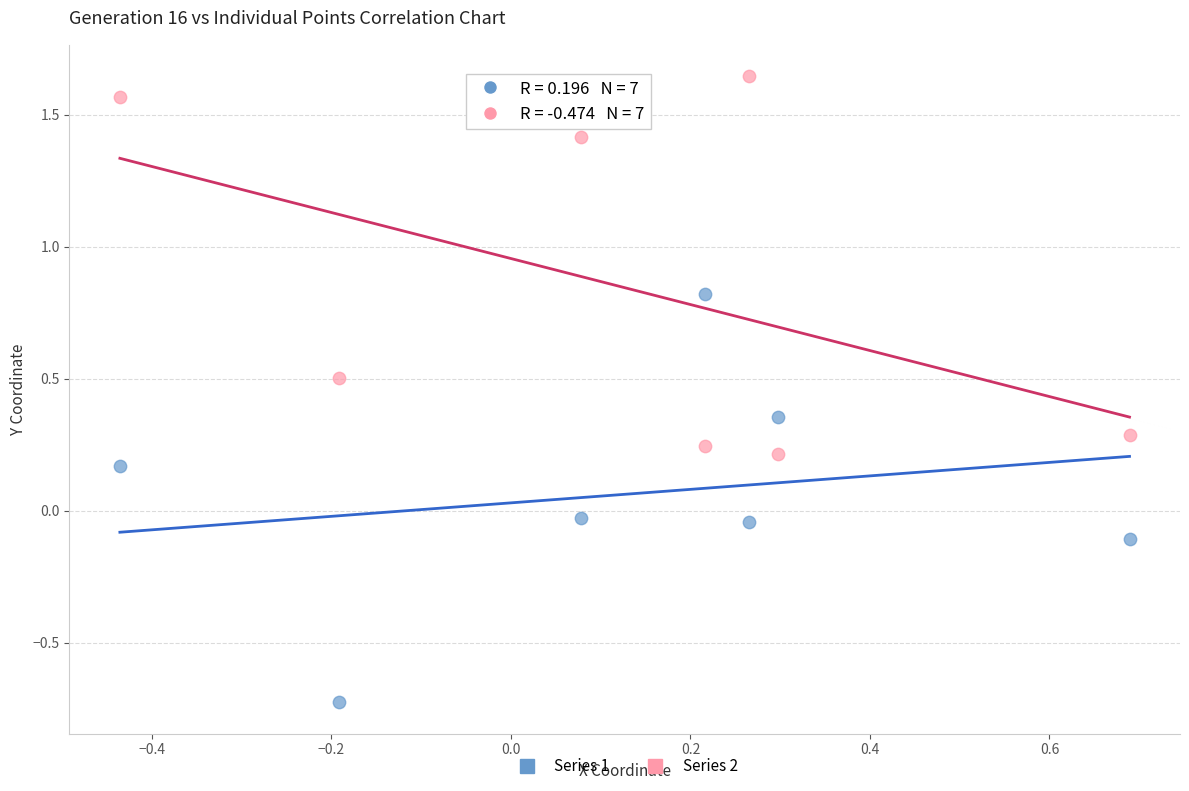

Across all data points, what is the range of Y values (max minus min)?

2.4